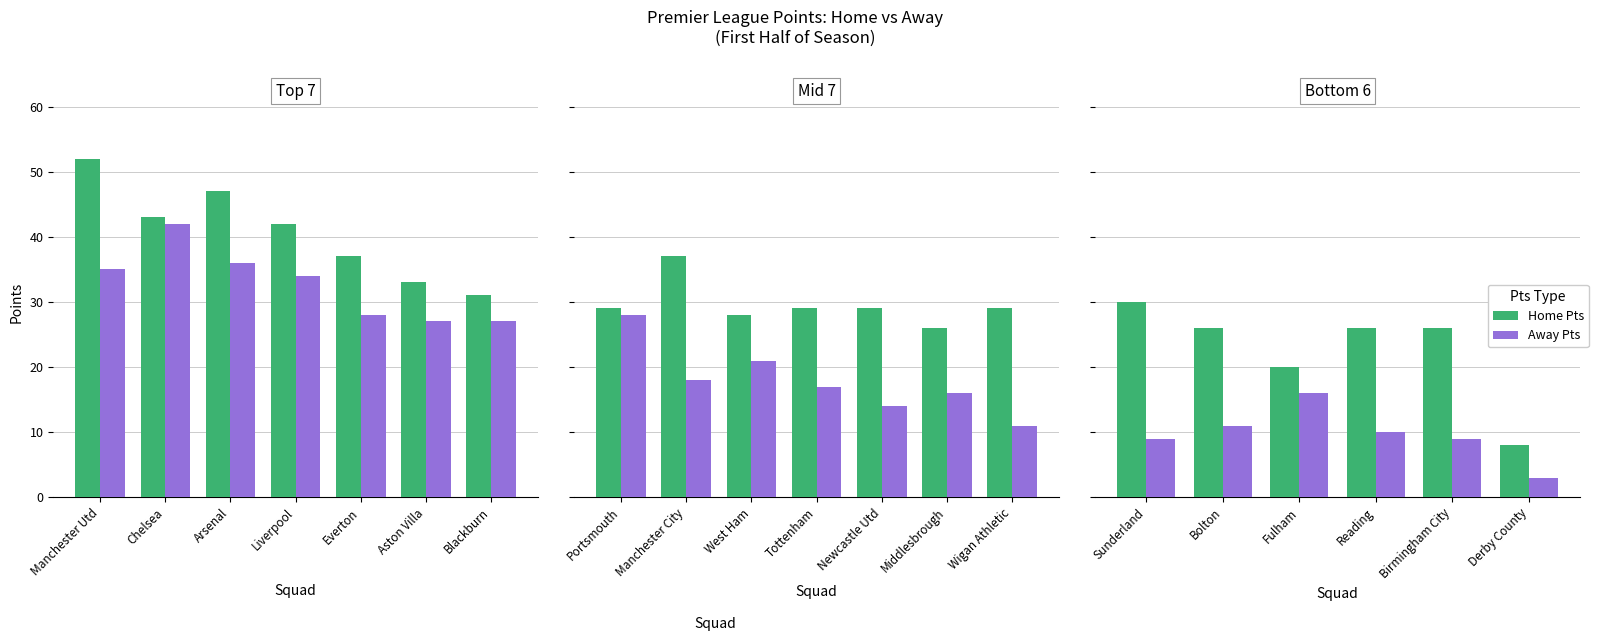

How many data points does each series have?

6